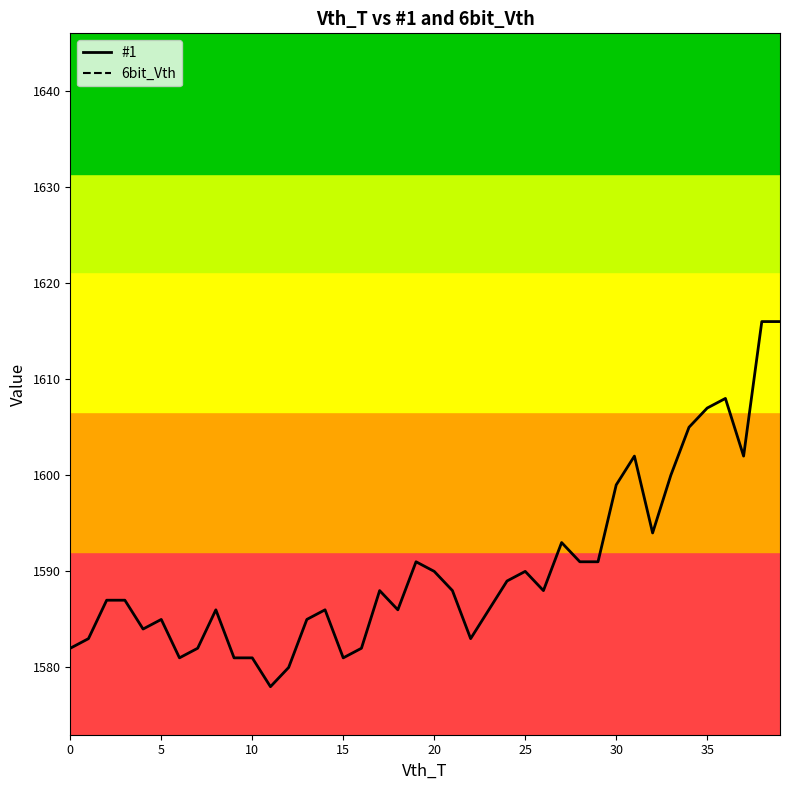

At which label does #1 first exceed 1588?

19